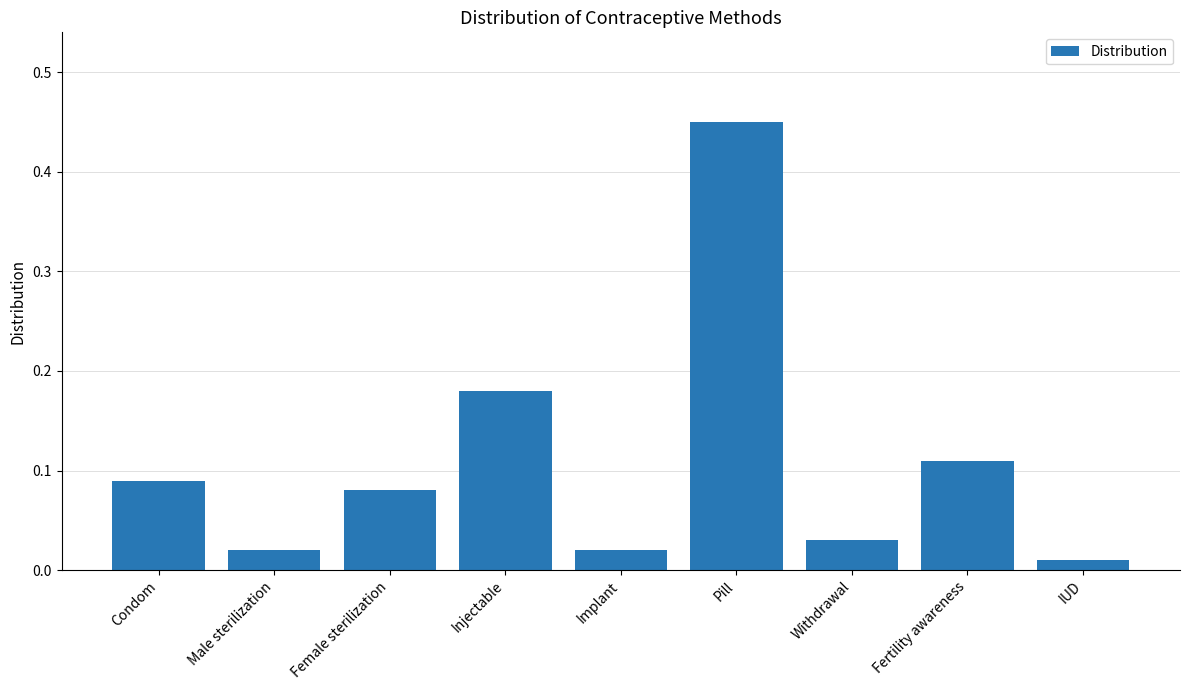

What is the sum of all values?

1.0